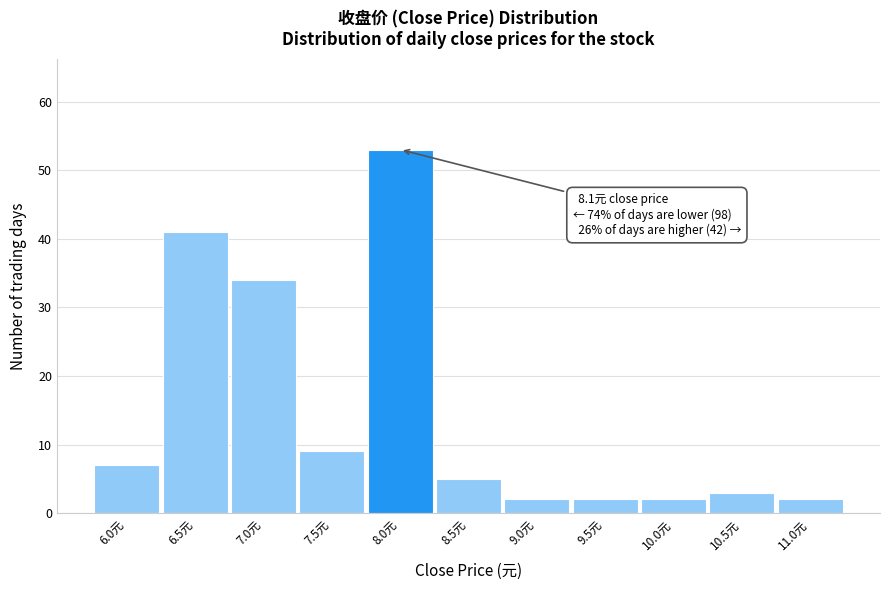

Reading left to right, extract all data points from this chart.

7	41	34	9	53	5	2	2	2	3	2